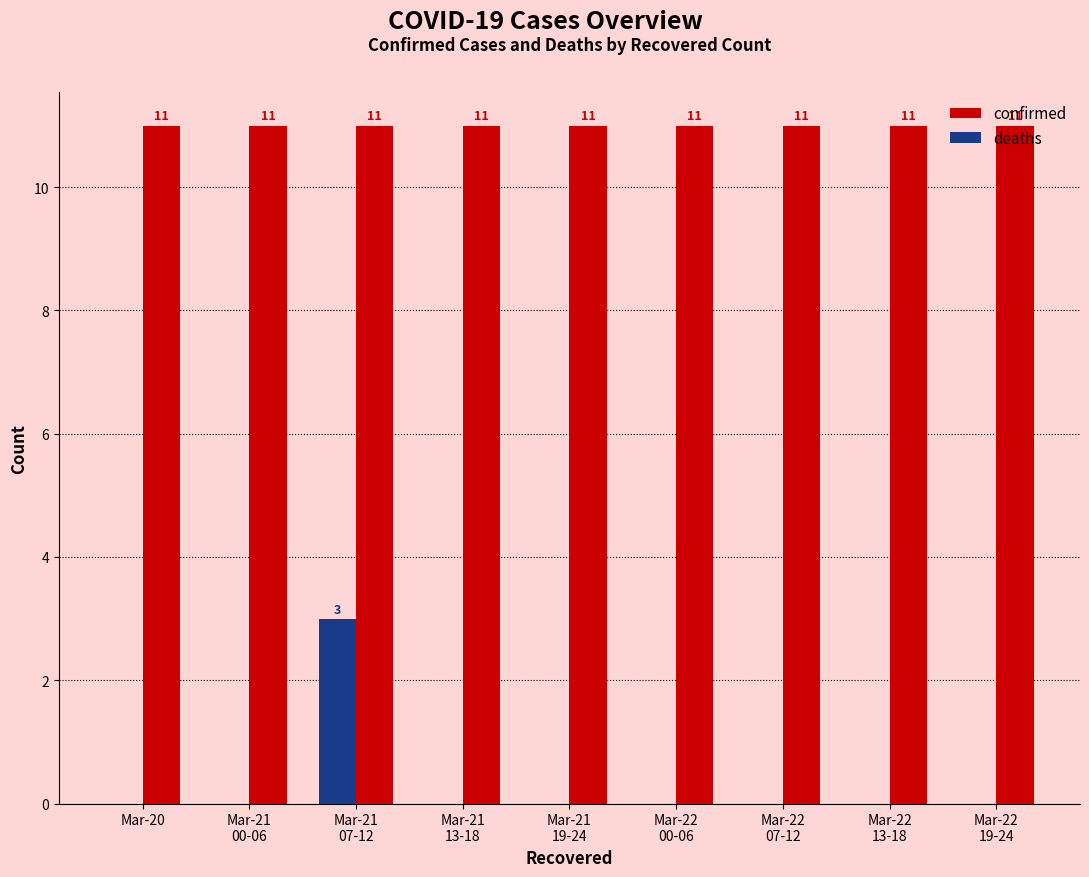

What are all the series names shown in the legend?

confirmed, deaths